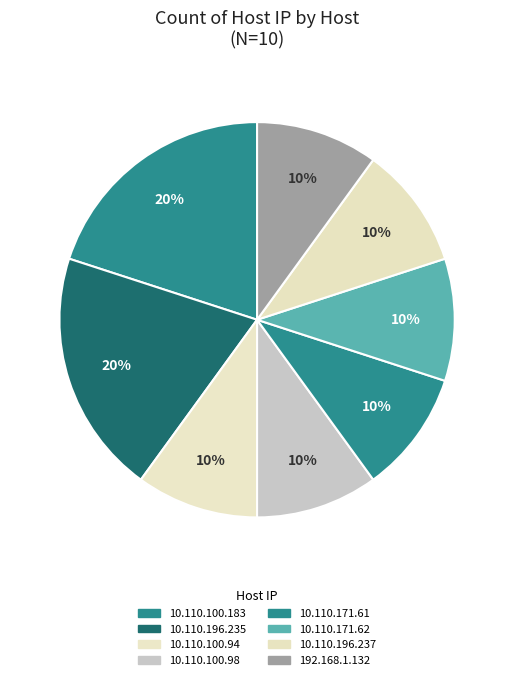

Is it true that 10.110.171.61 is 18% of the pie?

False